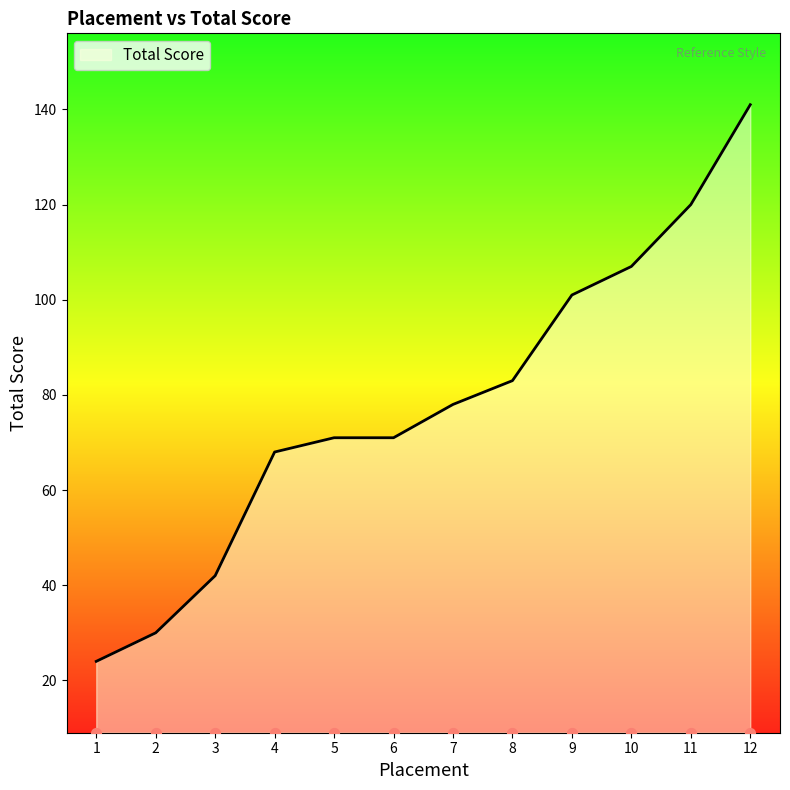

What is the change in value from 1 to 4?

+44